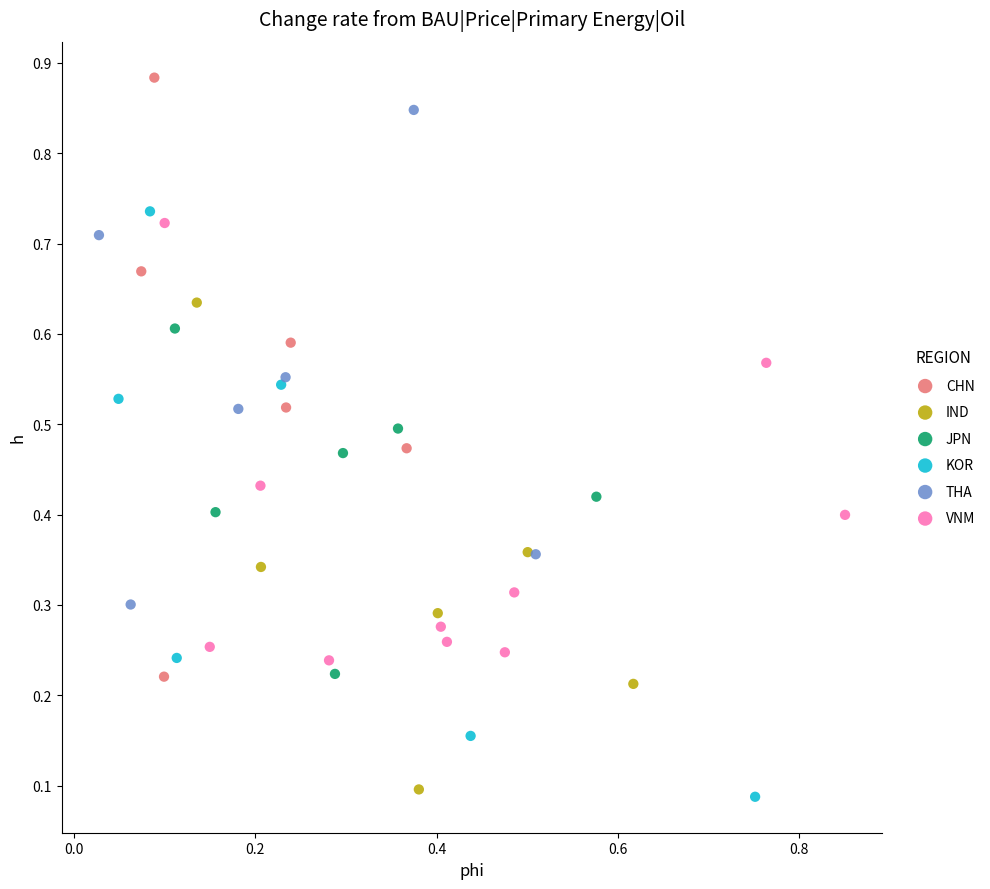

Which series contains the highest Y value?

CHN